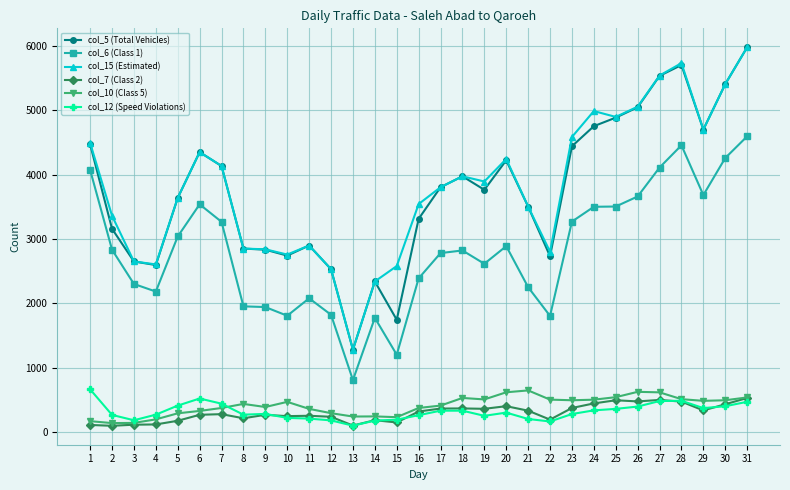

True or false: col_7 (Class 2) and col_5 (Total Vehicles) intersect in this chart.

False